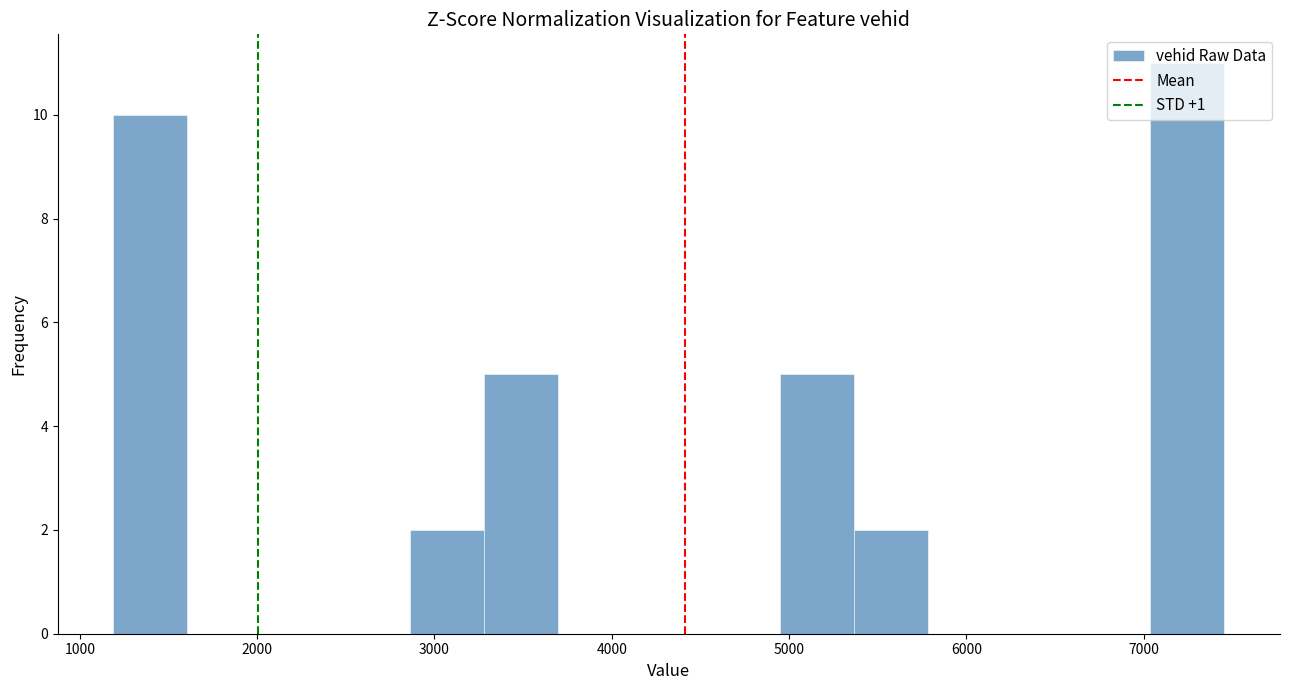

How tall is the bar that spans 7000 to 7500 on the x-axis? Neither the bar edges nor the heights are printed on the chart, so give them approximately, as read against the axes.

11